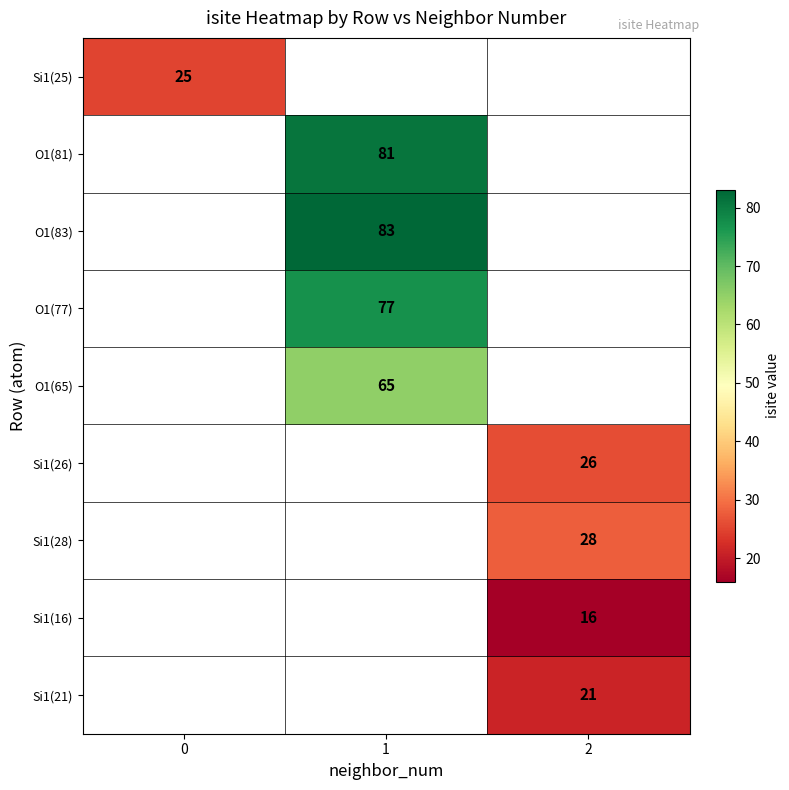

Which category has the highest value across all series?

1